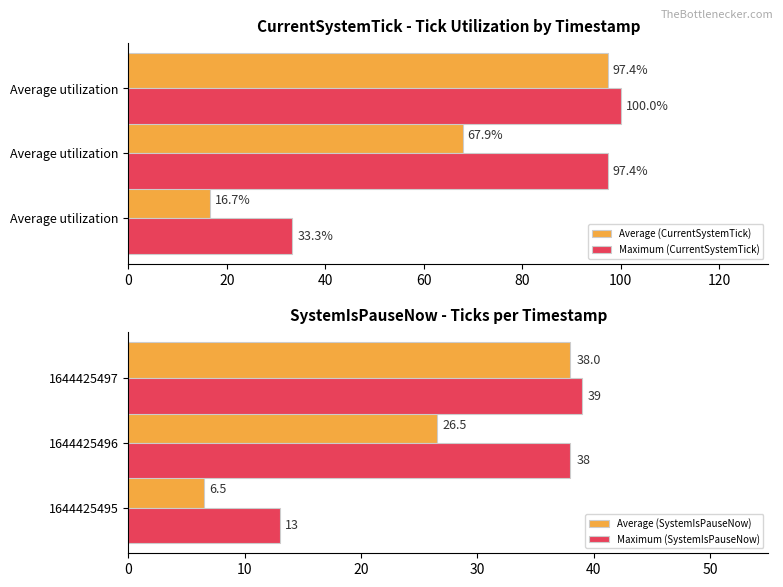

Does the chart contain stacked bars?

No